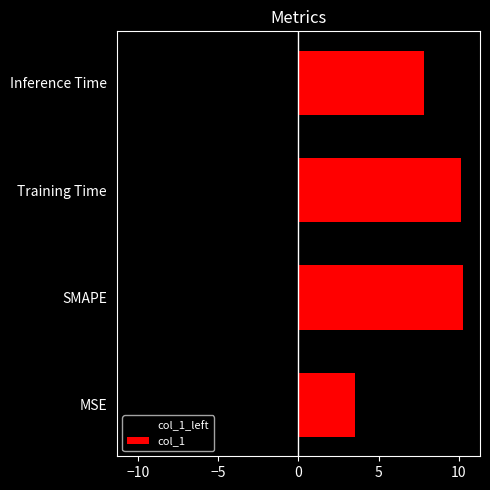

Rank the series by their maximum value, from highest to lowest.

col_1, col_1_left